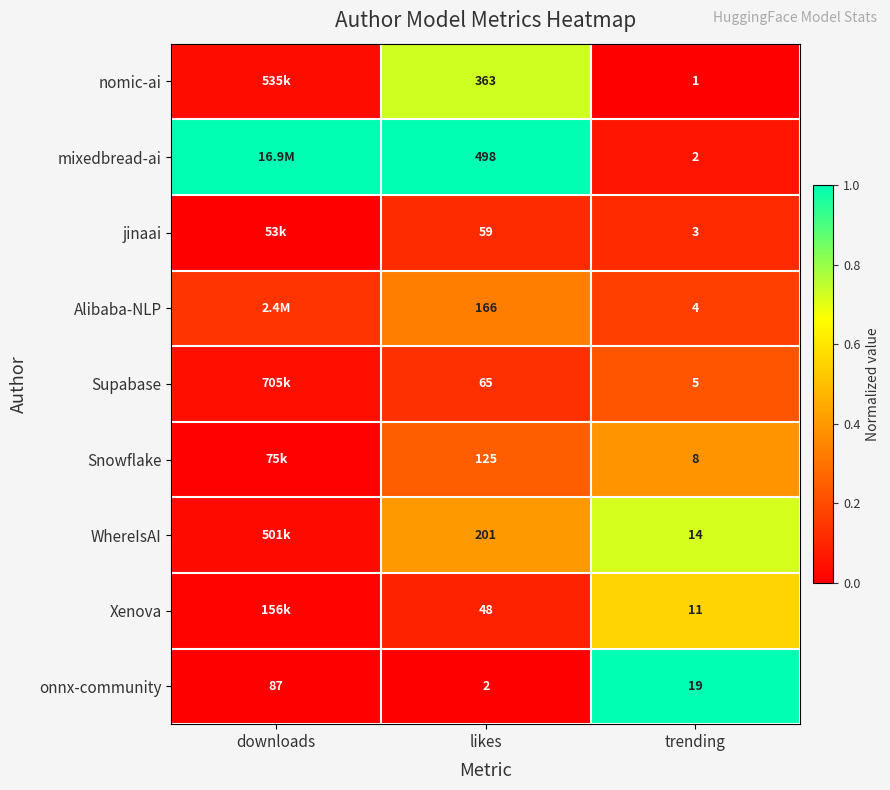

At which category is the sum across all series the highest?

trending